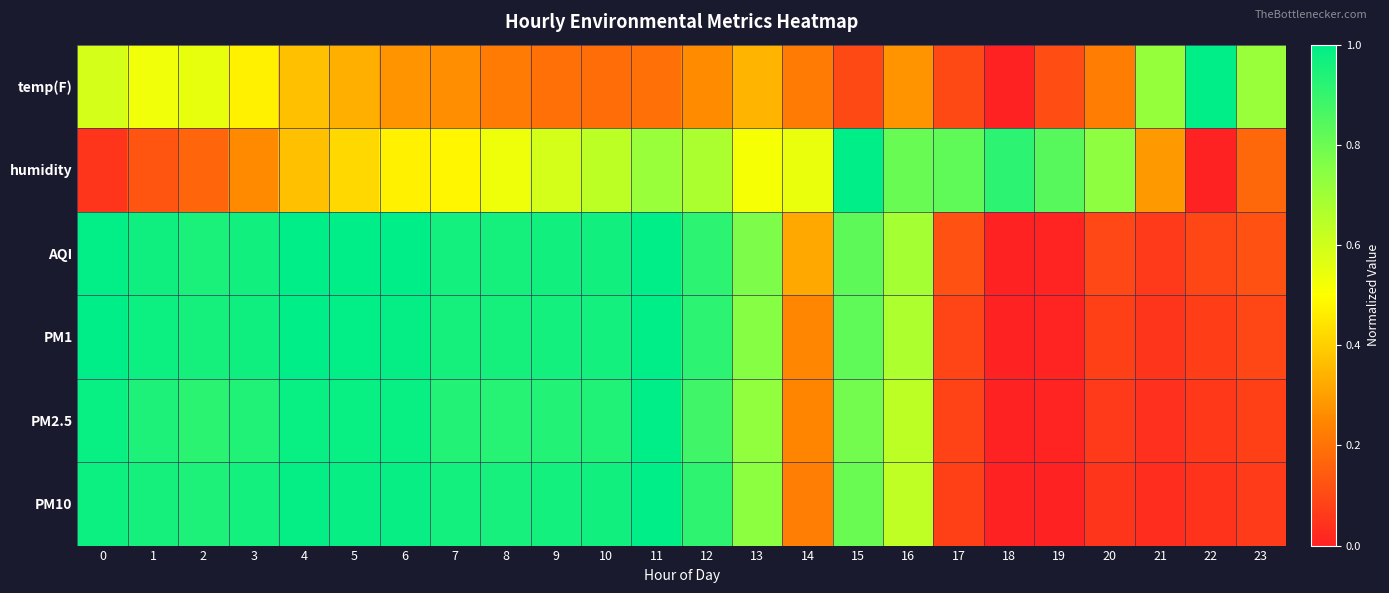

Reading left to right, extract all data points from this chart.

temp(F): 0=0.6	1=0.5	2=0.5	3=0.5	4=0.4	5=0.3	6=0.3	7=0.3	8=0.2	9=0.2	10=0.2	11=0.2	12=0.3	13=0.3	14=0.2	15=0.1	16=0.3	17=0.1	18=0.0	19=0.1	20=0.2	21=0.7	22=1.0	23=0.7
humidity: 0=0.0	1=0.1	2=0.2	3=0.3	4=0.4	5=0.4	6=0.5	7=0.5	8=0.5	9=0.6	10=0.6	11=0.7	12=0.7	13=0.5	14=0.5	15=1.0	16=0.8	17=0.8	18=0.9	19=0.8	20=0.7	21=0.3	22=0.0	23=0.2
AQI: 0=1.0	1=1.0	2=1.0	3=1.0	4=1.0	5=1.0	6=1.0	7=1.0	8=1.0	9=1.0	10=1.0	11=1.0	12=0.9	13=0.8	14=0.3	15=0.8	16=0.7	17=0.1	18=0.0	19=0.0	20=0.1	21=0.1	22=0.1	23=0.1
PM1: 0=1.0	1=1.0	2=1.0	3=1.0	4=1.0	5=1.0	6=1.0	7=1.0	8=1.0	9=1.0	10=1.0	11=1.0	12=0.9	13=0.8	14=0.2	15=0.8	16=0.7	17=0.1	18=0.0	19=0.0	20=0.1	21=0.0	22=0.1	23=0.1
PM2.5: 0=1.0	1=0.9	2=0.9	3=0.9	4=1.0	5=1.0	6=1.0	7=0.9	8=0.9	9=0.9	10=0.9	11=1.0	12=0.9	13=0.7	14=0.2	15=0.8	16=0.6	17=0.1	18=0.0	19=0.0	20=0.1	21=0.0	22=0.1	23=0.1
PM10: 0=1.0	1=1.0	2=0.9	3=1.0	4=1.0	5=1.0	6=1.0	7=1.0	8=1.0	9=1.0	10=1.0	11=1.0	12=0.9	13=0.7	14=0.2	15=0.8	16=0.6	17=0.1	18=0.0	19=0.0	20=0.0	21=0.0	22=0.0	23=0.1